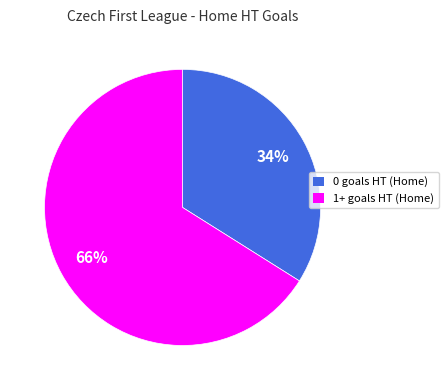

Is there any slice that represents more than half of the pie?

Yes